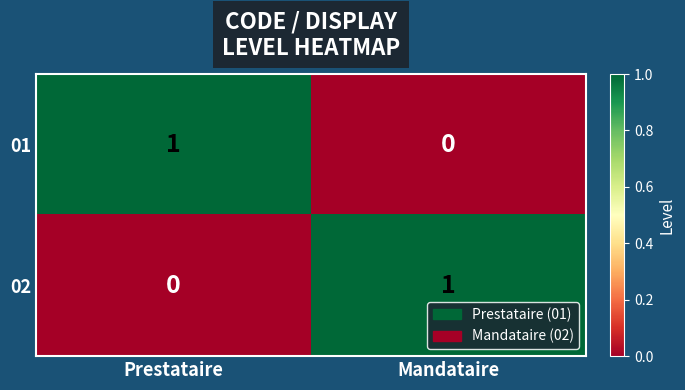

Where is 02 nearest to the value 0?

Prestataire